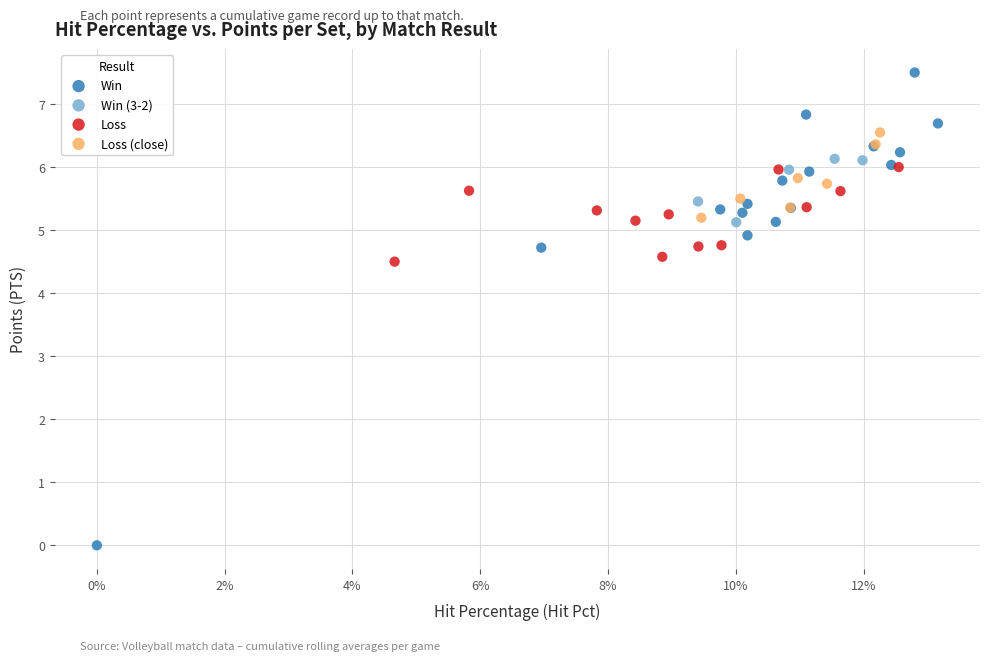

Which series reaches the maximum Y coordinate?

Win